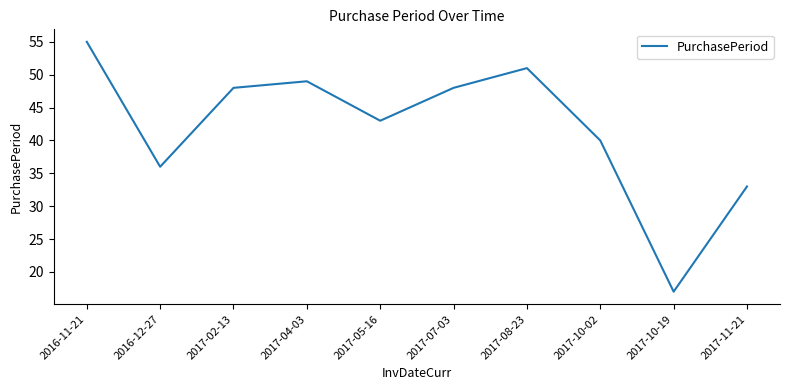

What value does the data have at 2017-04-03, to the nearest 5?

50